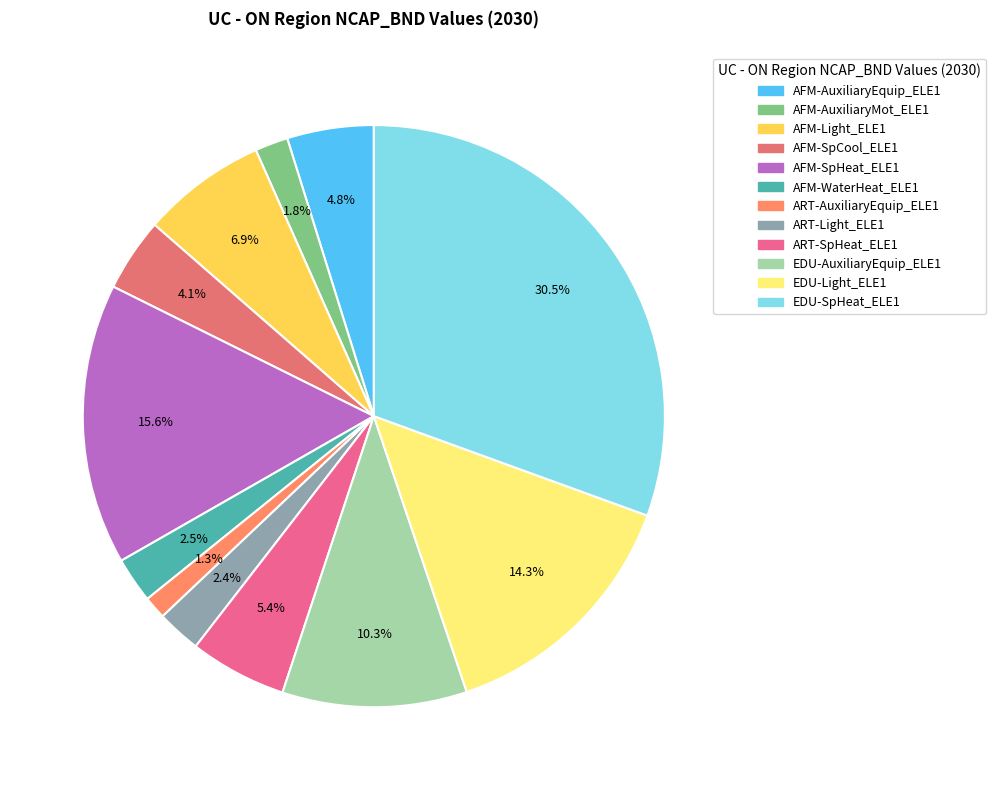

Does any single category account for the majority?

No